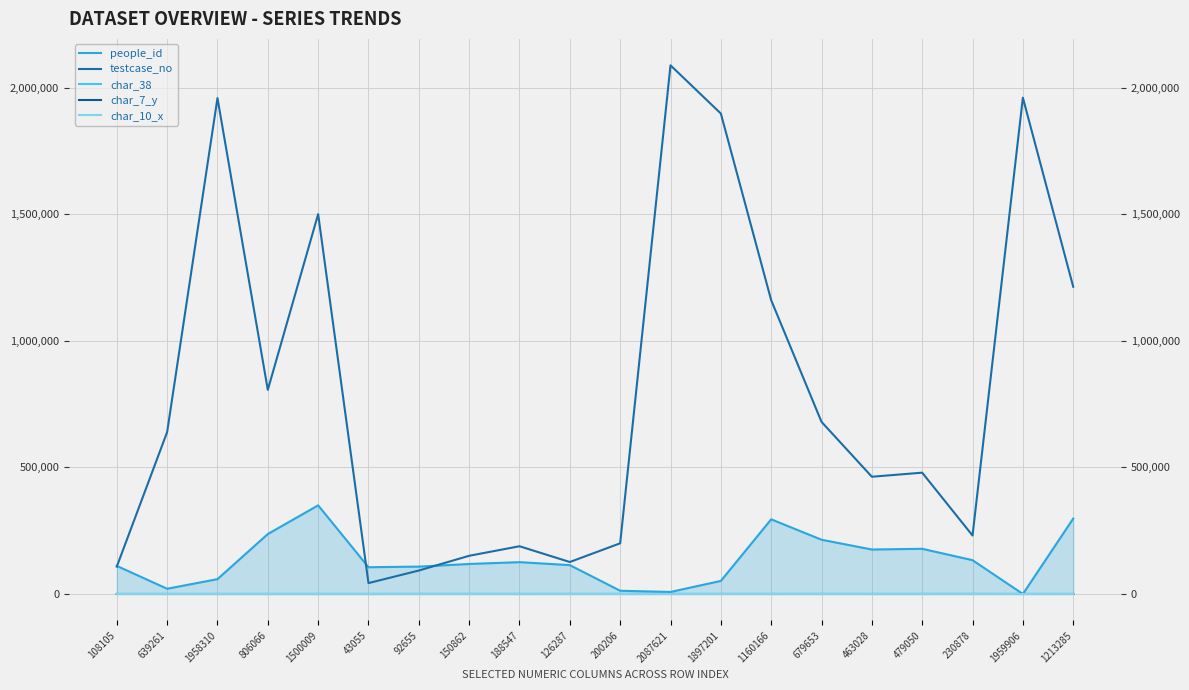

Reading left to right, transcribe all the data shown in this chart.

people_id: 108105=110912	639261=20711	1958310=58705	806066=236837	1500009=350054	43055=105739	92655=108089	150862=118552	188547=125767	126287=114005	200206=12795	2087621=8064	1897201=51692	1160166=294918	679653=214298	463028=175667	479050=178466	230878=133538	1959906=59	1213285=297819
testcase_no: 108105=108106	639261=639262	1958310=1958311	806066=806067	1500009=1500010	43055=43056	92655=92656	150862=150863	188547=188548	126287=126288	200206=200207	2087621=2087622	1897201=1897202	1160166=1160167	679653=679654	463028=463029	479050=479051	230878=230879	1959906=1959907	1213285=1213286
char_38: 108105=81	639261=0	1958310=15	806066=13	1500009=0	43055=0	92655=97	150862=90	188547=0	126287=53	200206=65	2087621=68	1897201=72	1160166=0	679653=62	463028=0	479050=6	230878=71	1959906=0	1213285=0
char_7_y: 108105=8	639261=17	1958310=5	806066=9	1500009=4	43055=9	92655=2	150862=11	188547=16	126287=1	200206=1	2087621=1	1897201=8	1160166=17	679653=9	463028=13	479050=9	230878=22	1959906=4	1213285=16
char_10_x: 108105=0	639261=0	1958310=0	806066=0	1500009=0	43055=0	92655=0	150862=0	188547=0	126287=0	200206=0	2087621=0	1897201=0	1160166=0	679653=0	463028=8	479050=0	230878=0	1959906=0	1213285=0